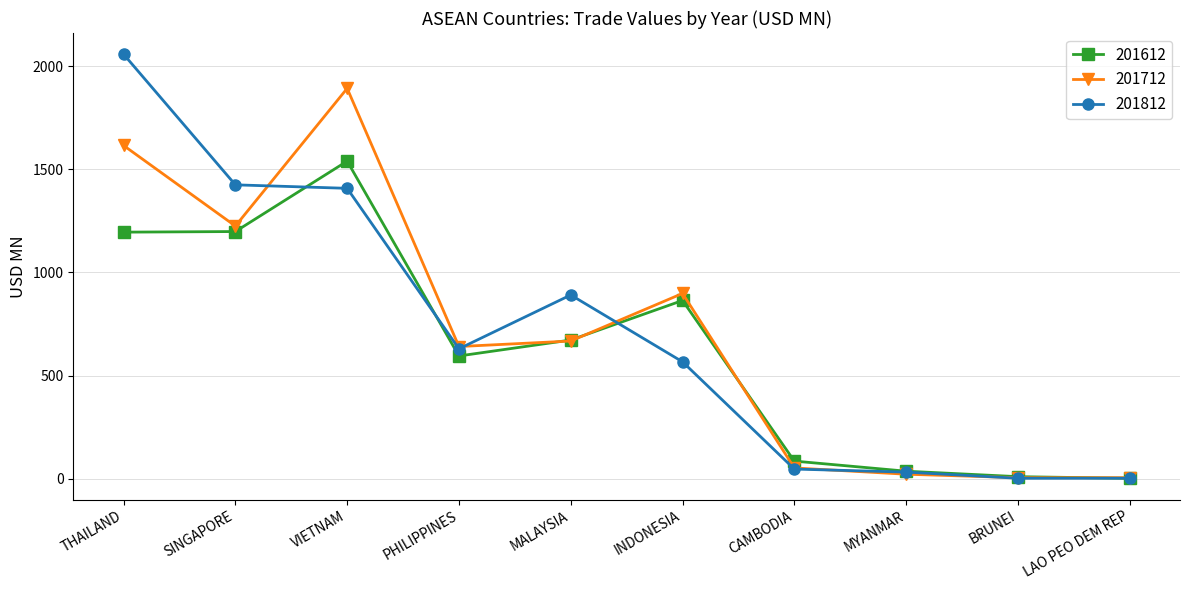

The 201712 series shows 2116.9 at SINGAPORE. True or false?

False